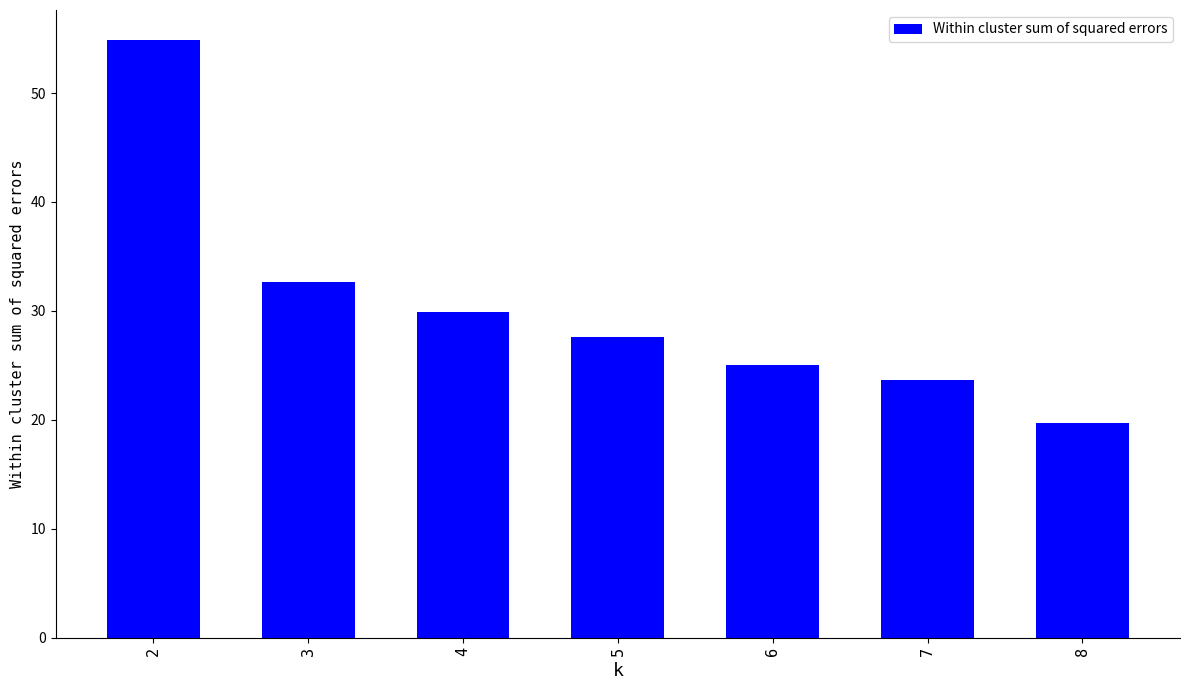

What is the difference between the second highest and minimum values?

12.9